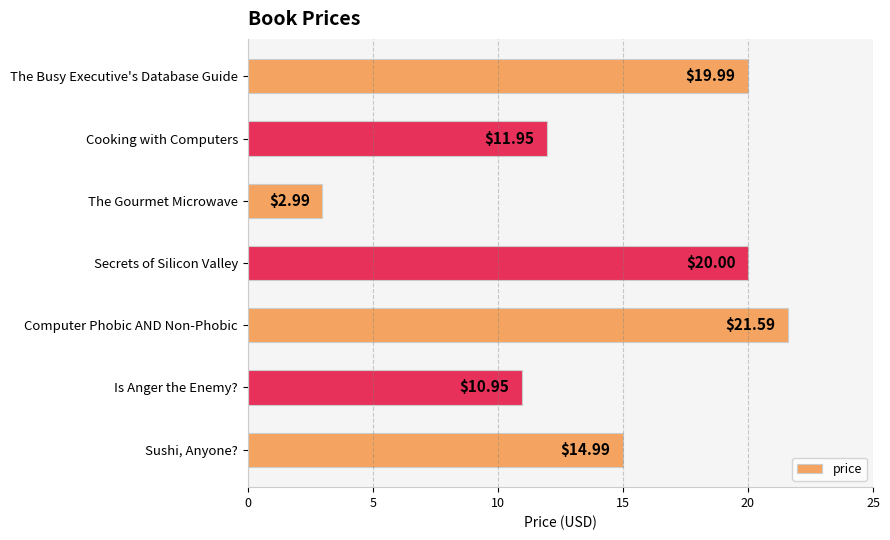

What is the change in value from Cooking with Computers to Computer Phobic AND Non-Phobic?

+9.6